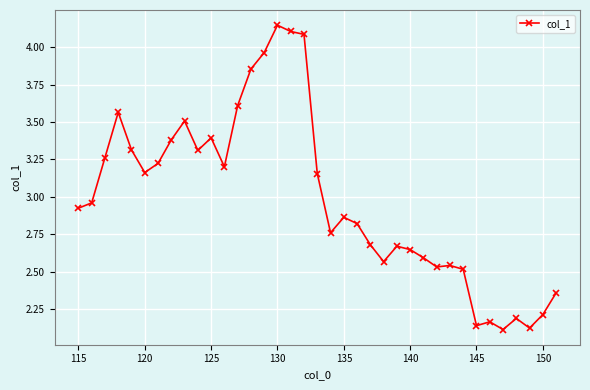

What is the difference between the second highest and second lowest values?

2.0